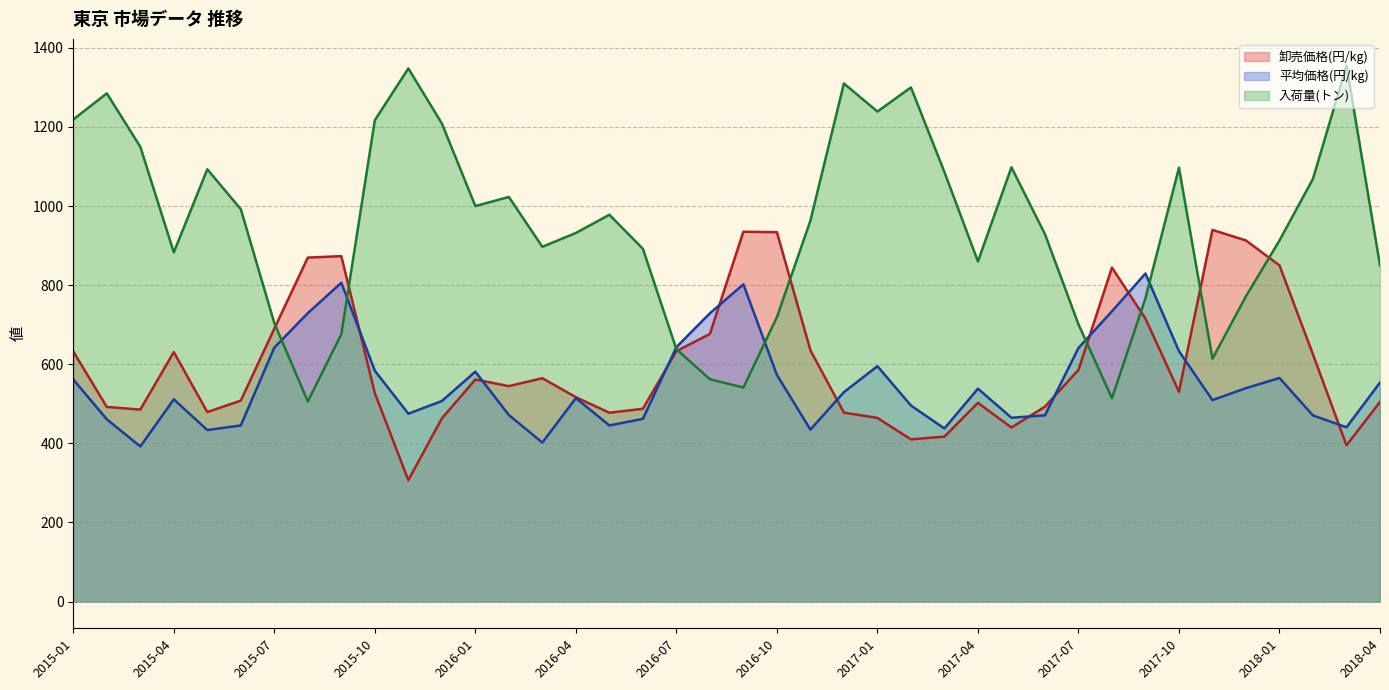

What is the maximum value shown in the chart?

1355.0